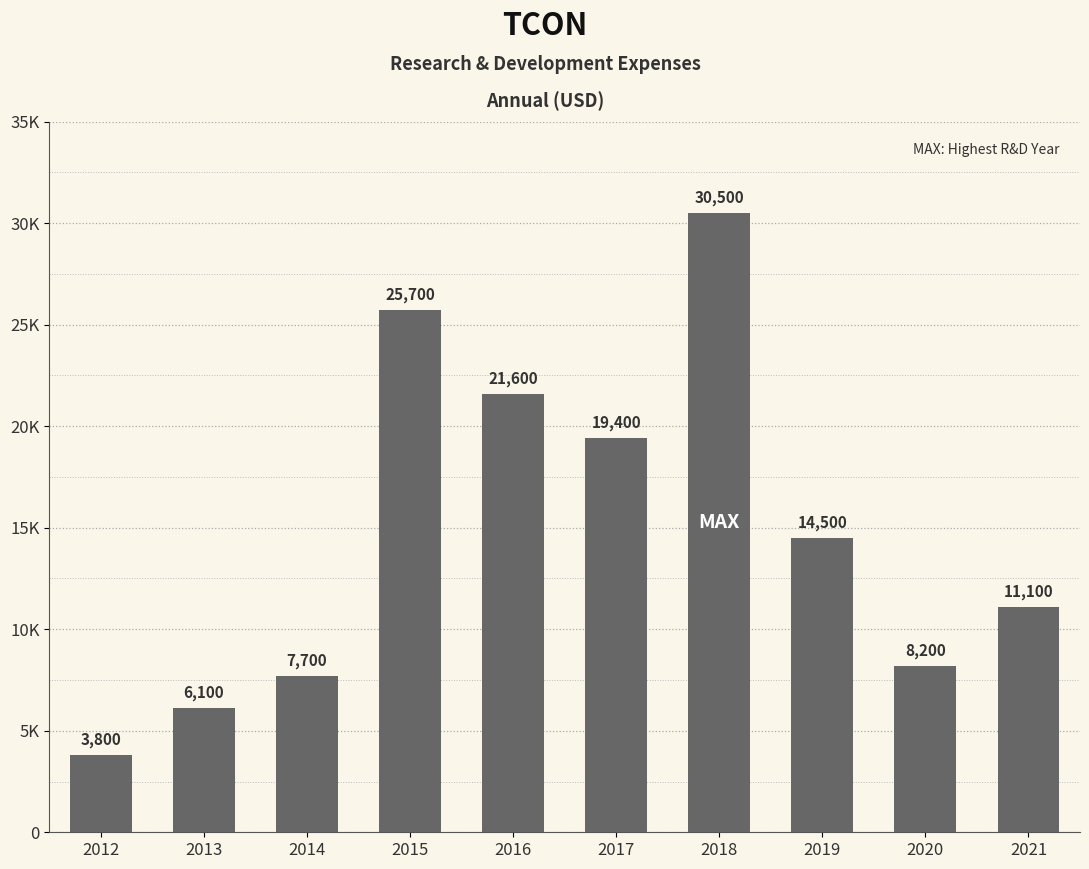

Are the bars horizontal?

No